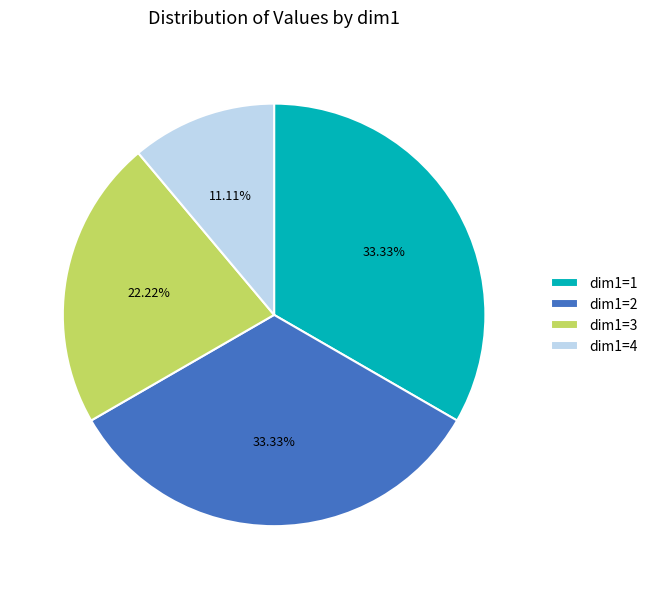

Is dim1=1 the majority of the pie?

No